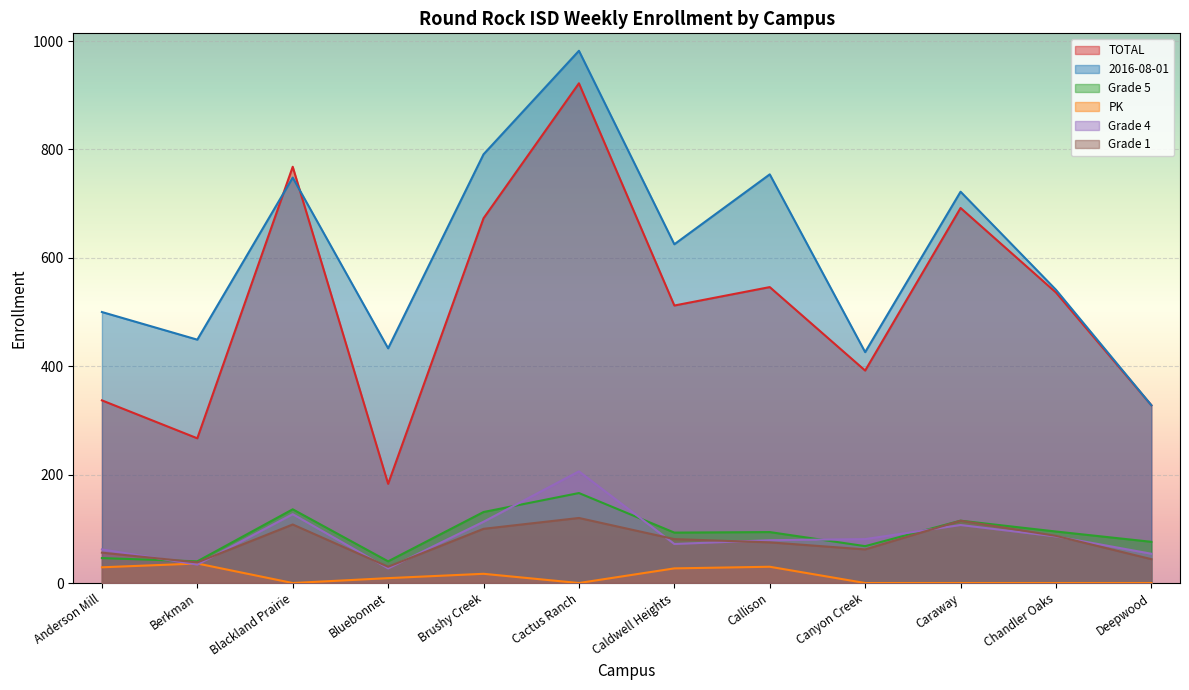

What are all the series names shown in the legend?

TOTAL, 2016-08-01, Grade 5, PK, Grade 4, Grade 1